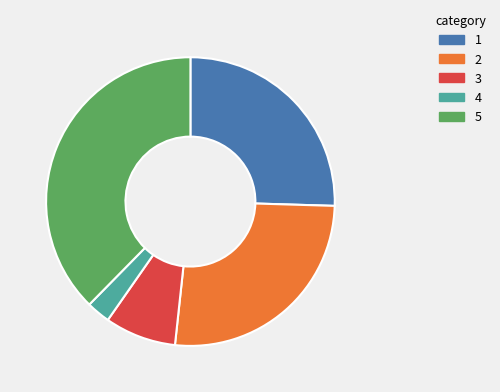

Is there any slice that represents more than half of the pie?

No